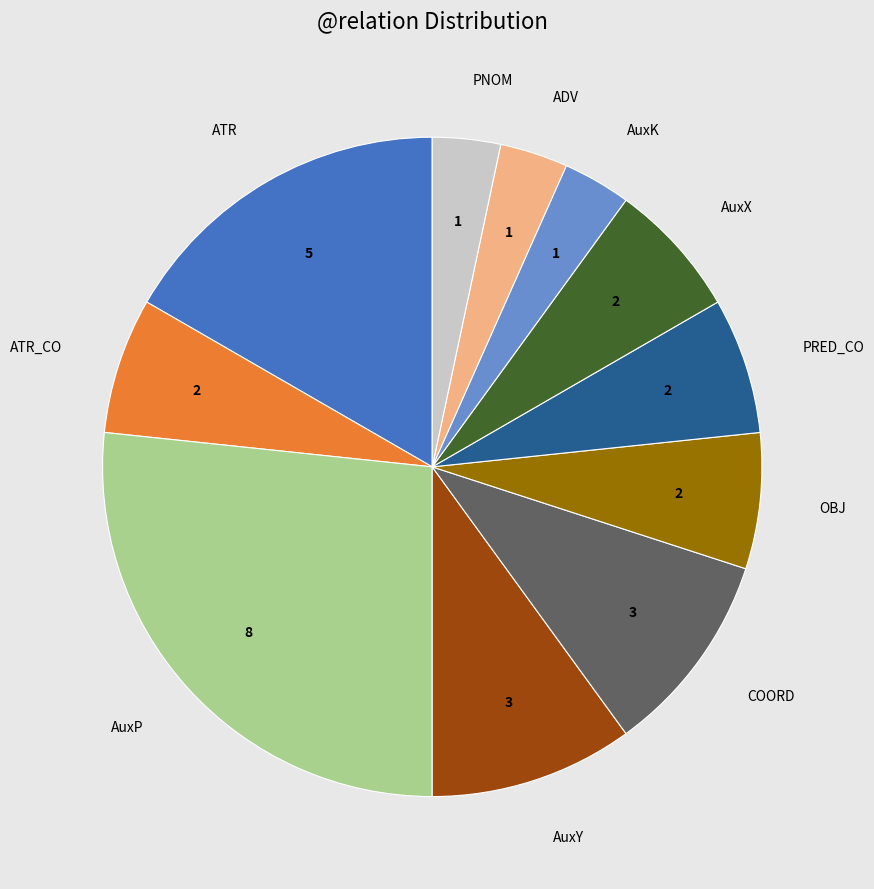

Which category has the biggest portion of the pie?

AuxP